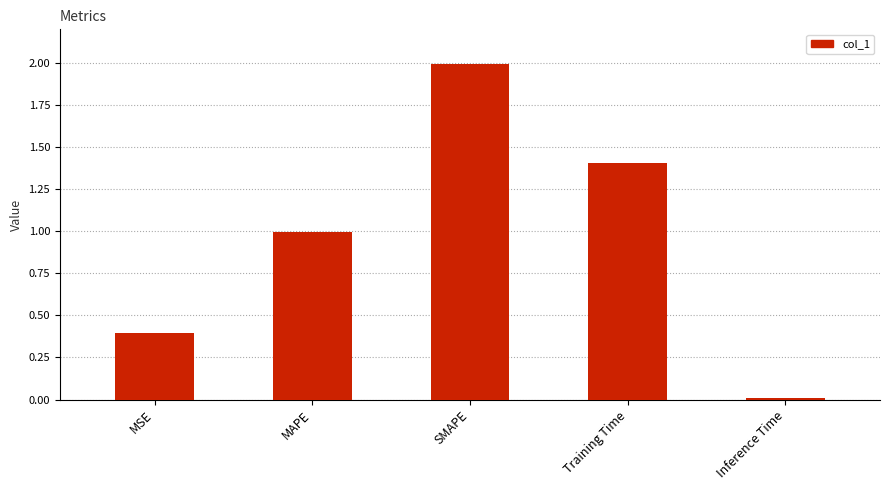

What is the difference between the second highest and second lowest values?

1.0